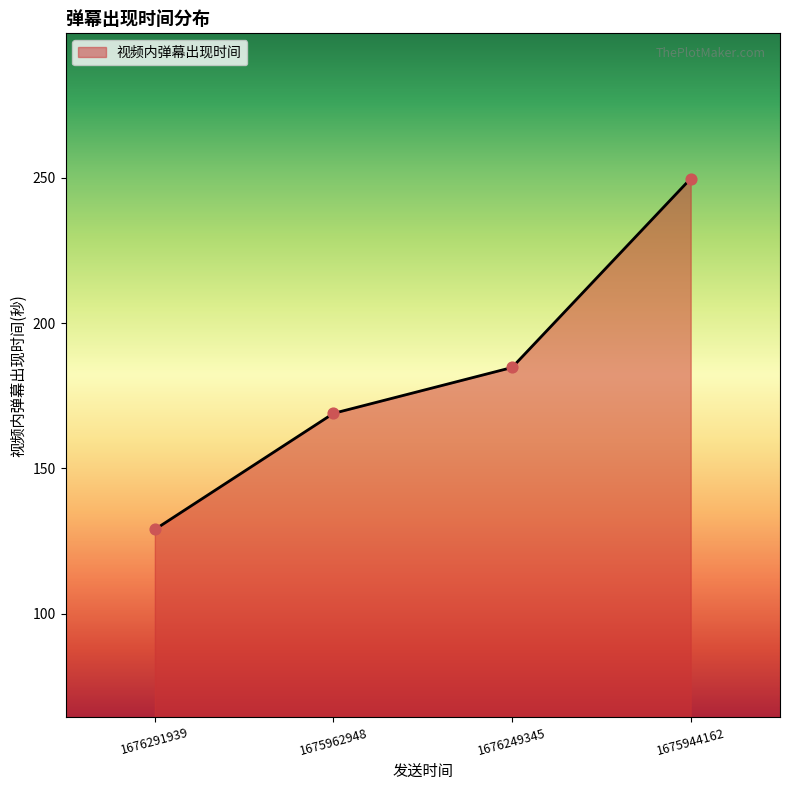

What is the ratio of the value at 1676249345 to the value at 1676291939?

1.4